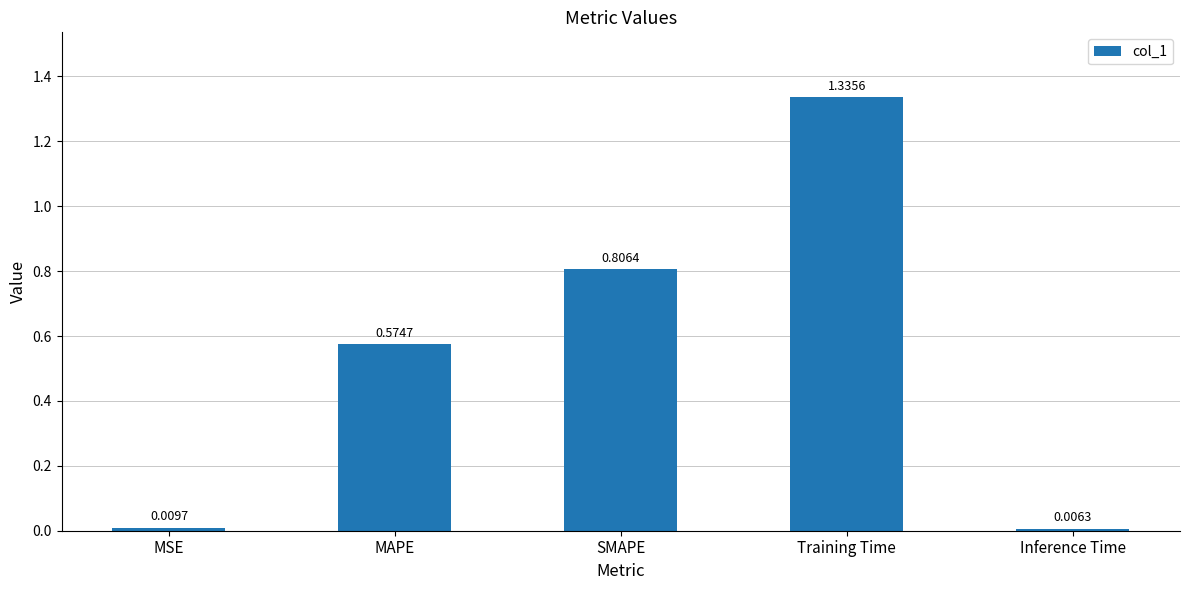

What is the difference between the values at Training Time and SMAPE?

0.5